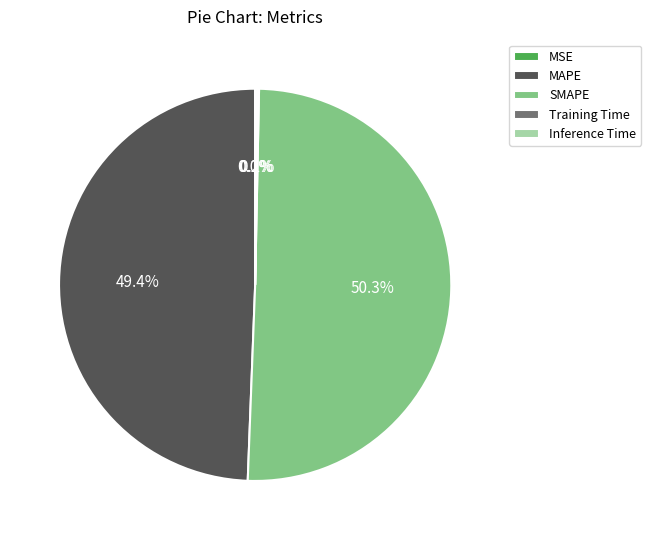

Is it true that MAPE is 49% of the pie?

True